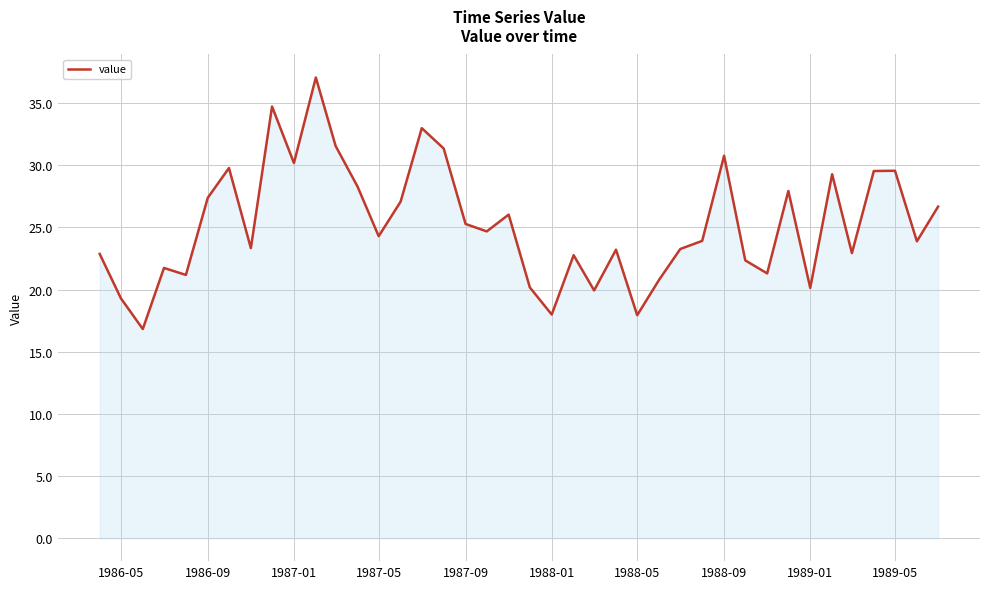

How many categories are shown in the chart?

40